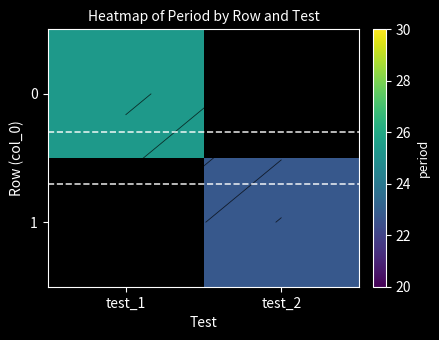

How many values in 0 are above zero?

1